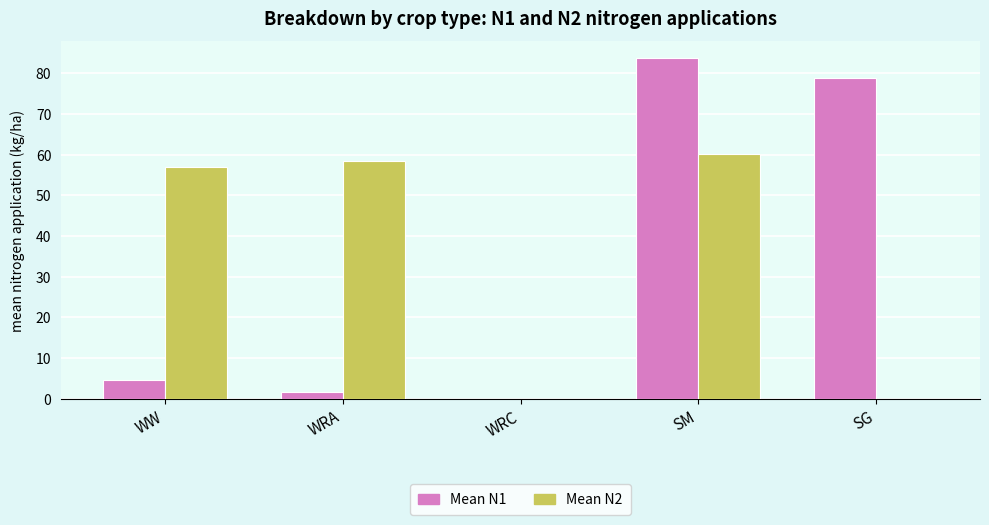

Is the value of Mean N2 at WRC greater than the value of Mean N1 at SM?

No